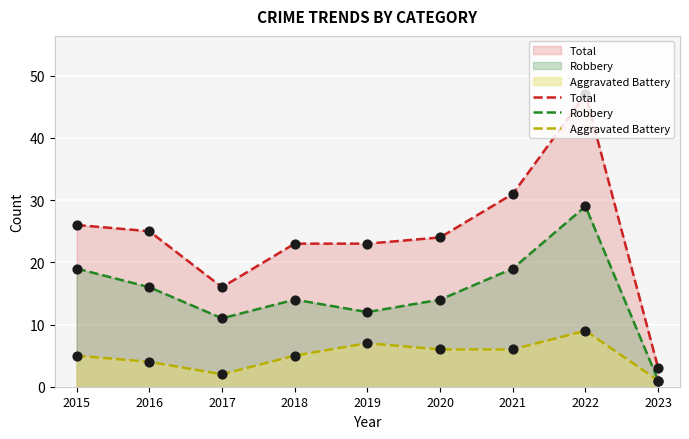

Which series contains the highest Y value?

Total